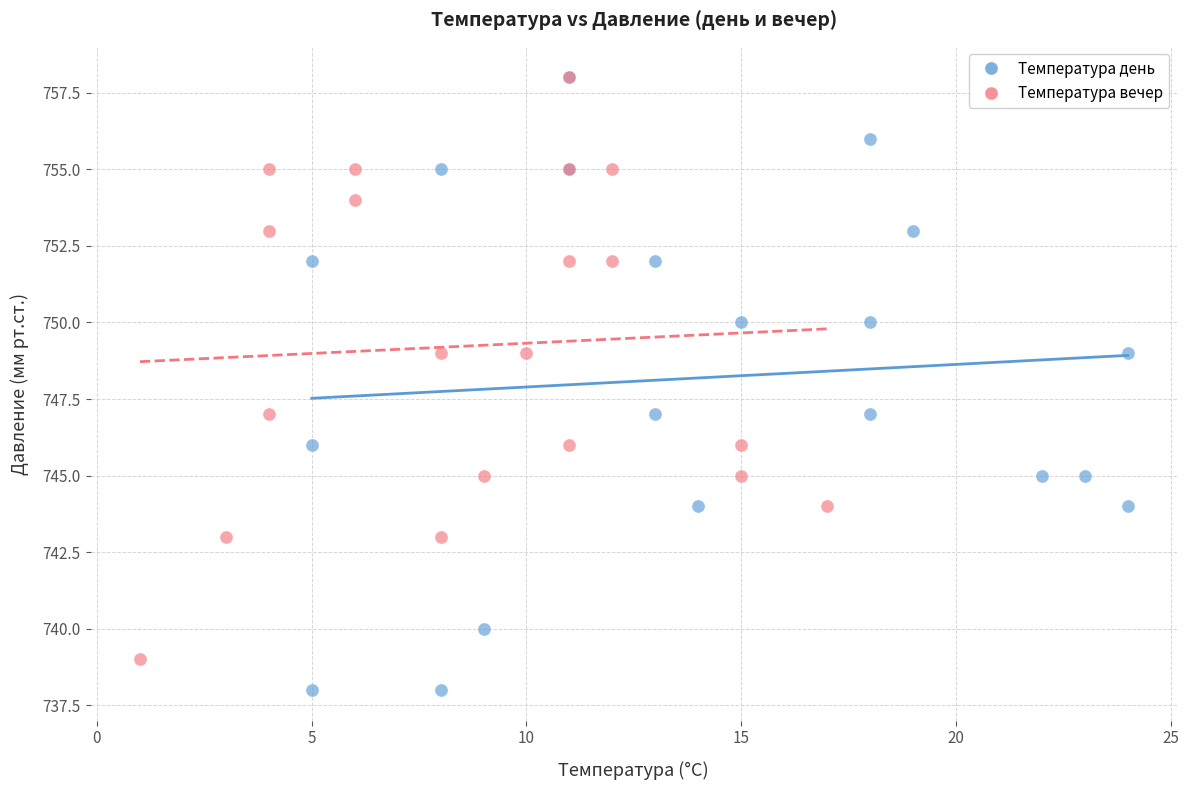

Which series contains the lowest Y value?

Температура день